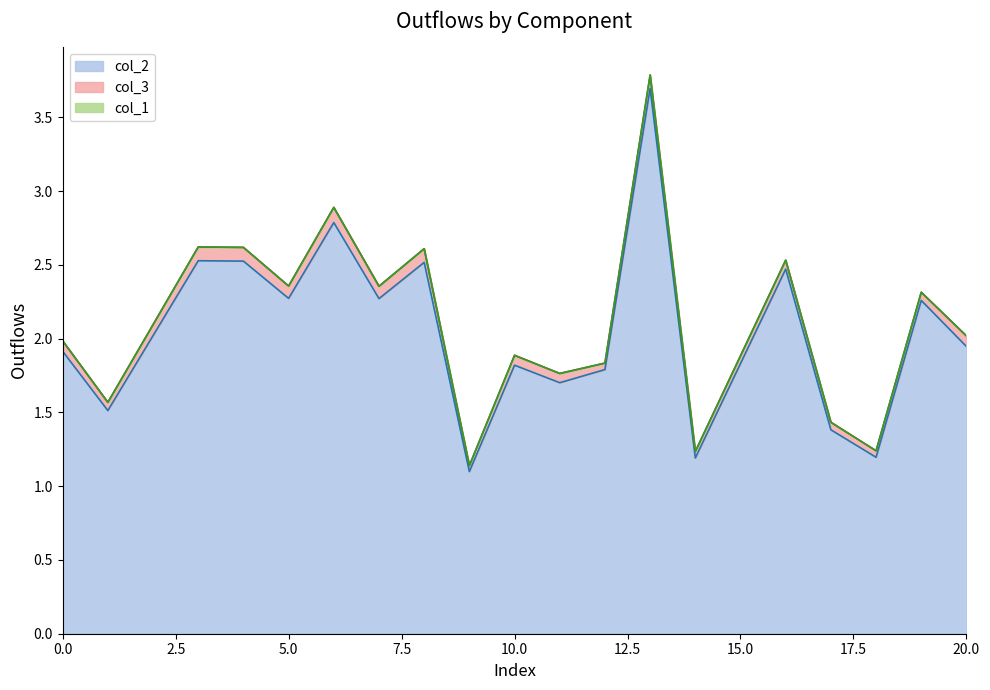

What is the highest value of the col_2 series?

3.7